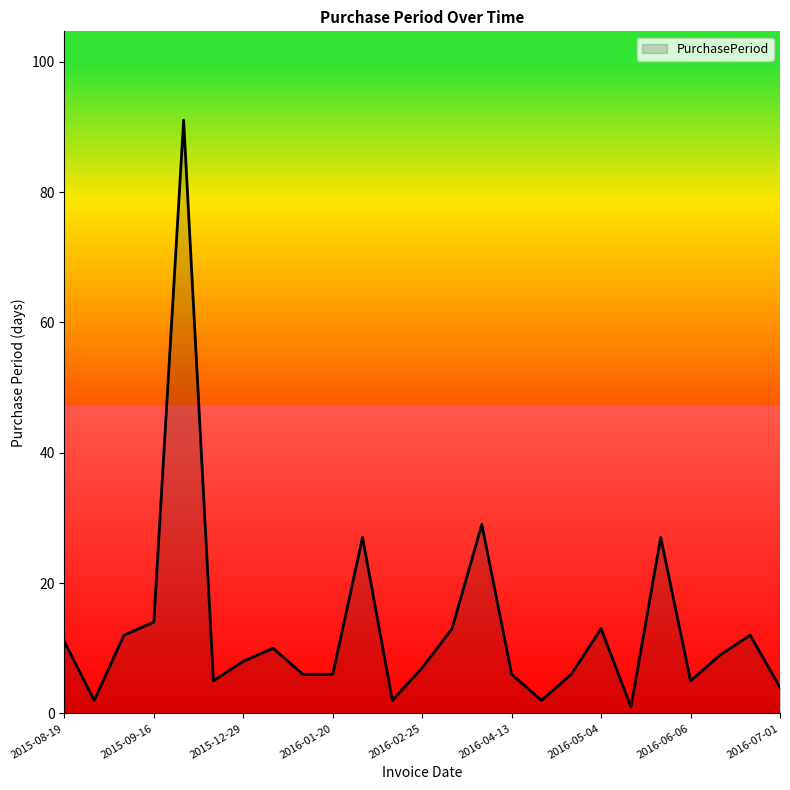

What is the greatest value displayed?

91